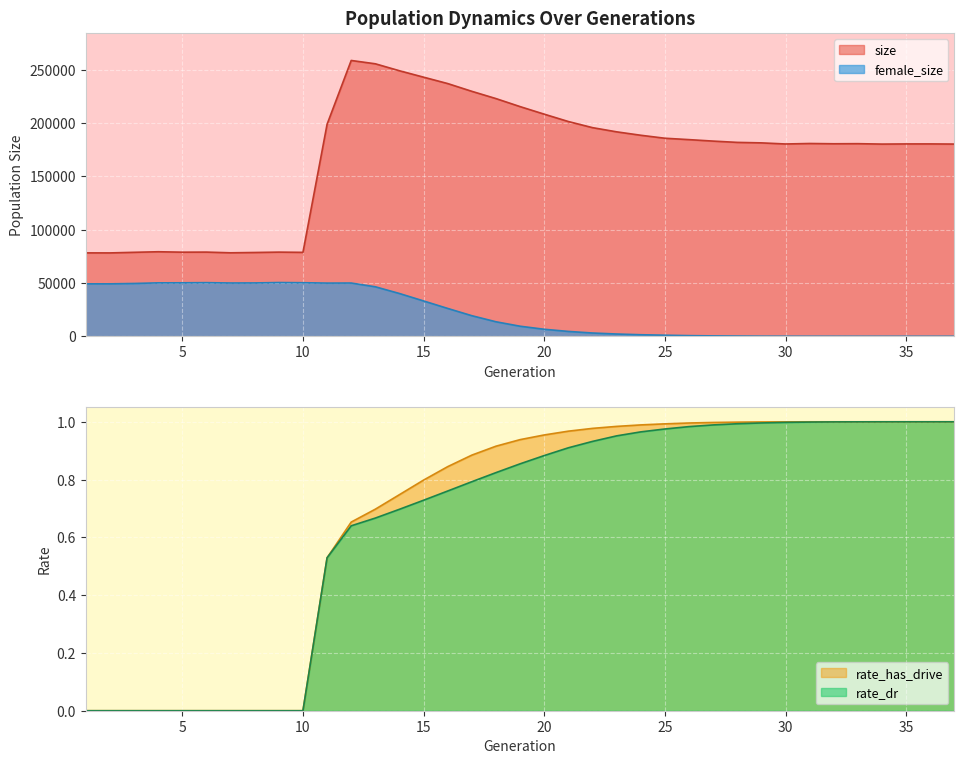

The value of rate_has_drive at 30 is 1.6. True or false?

False